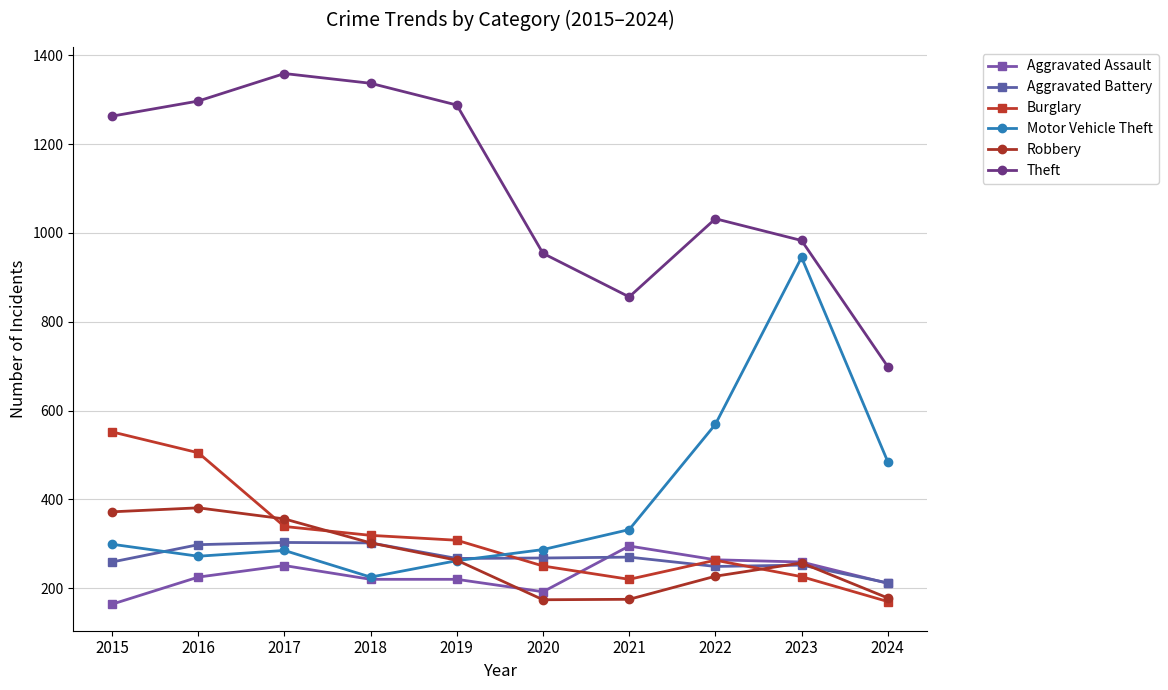

Reading left to right, extract all data points from this chart.

Aggravated Assault: 164	225	251	220	220	192	295	264	259	211
Aggravated Battery: 259	298	303	302	267	268	270	249	252	212
Burglary: 552	505	339	319	308	250	220	263	226	170
Motor Vehicle Theft: 299	272	285	225	262	287	332	569	945	485
Robbery: 372	381	356	302	263	174	175	227	257	178
Theft: 1263	1297	1359	1337	1288	954	856	1032	983	699